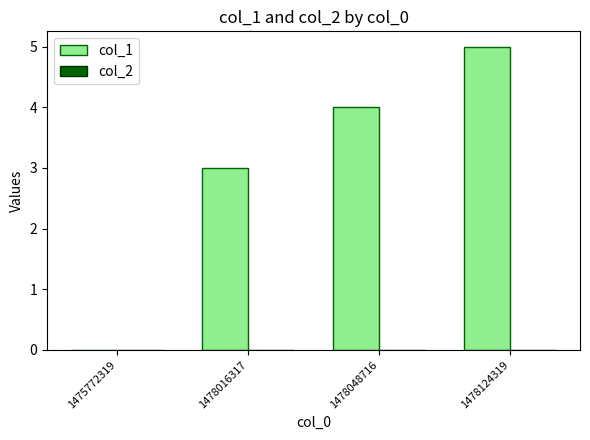

True or false: the data shows 5 at 1478124319.

True